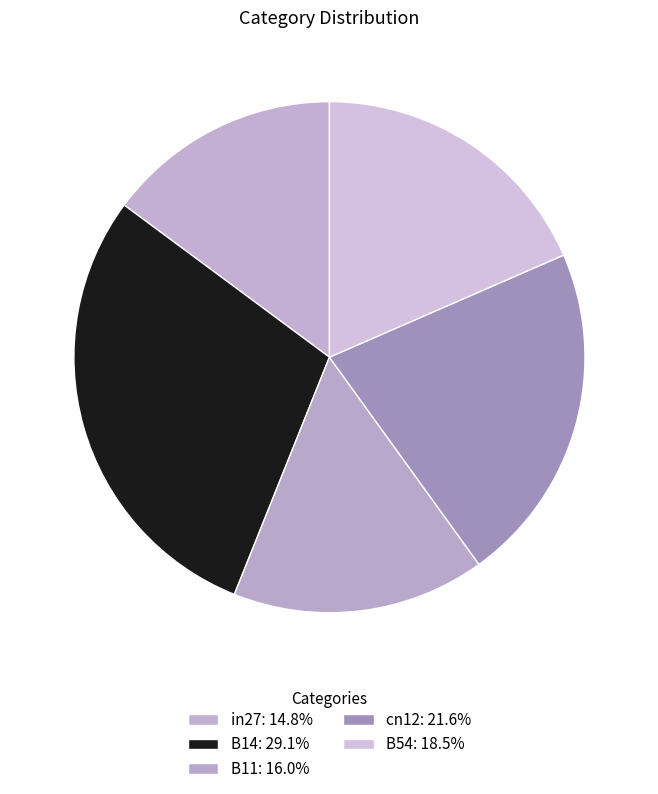

To the nearest percent, what is the average slice percentage?

20%